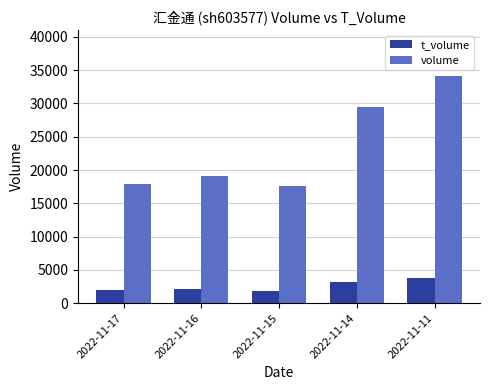

What is the spread (max minus min) of values at 2022-11-15?

15688